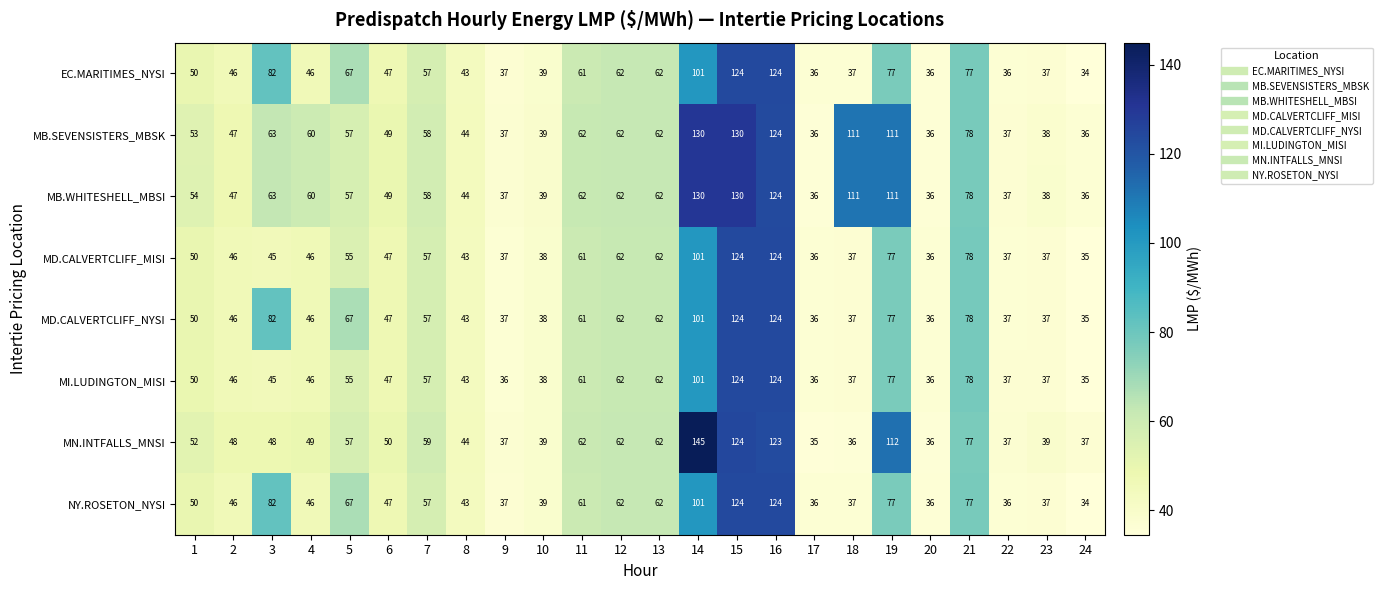

Where does the MB.WHITESHELL_MBSI series first go above 58?

3